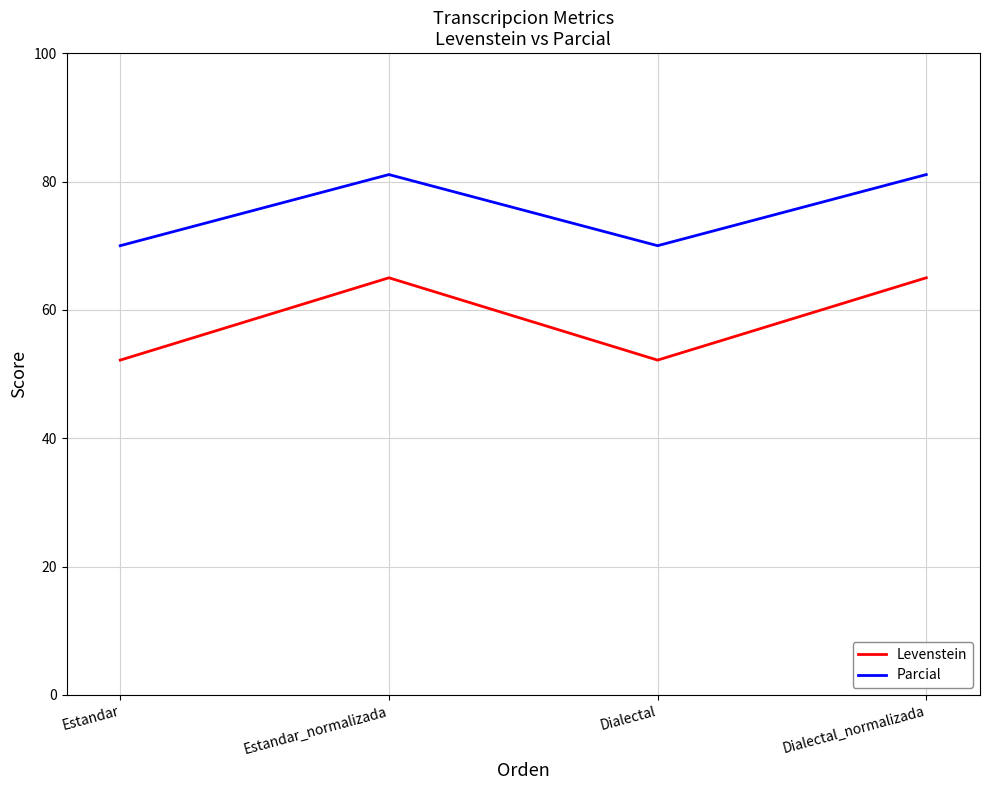

True or false: Levenstein and Parcial cross at least once.

False